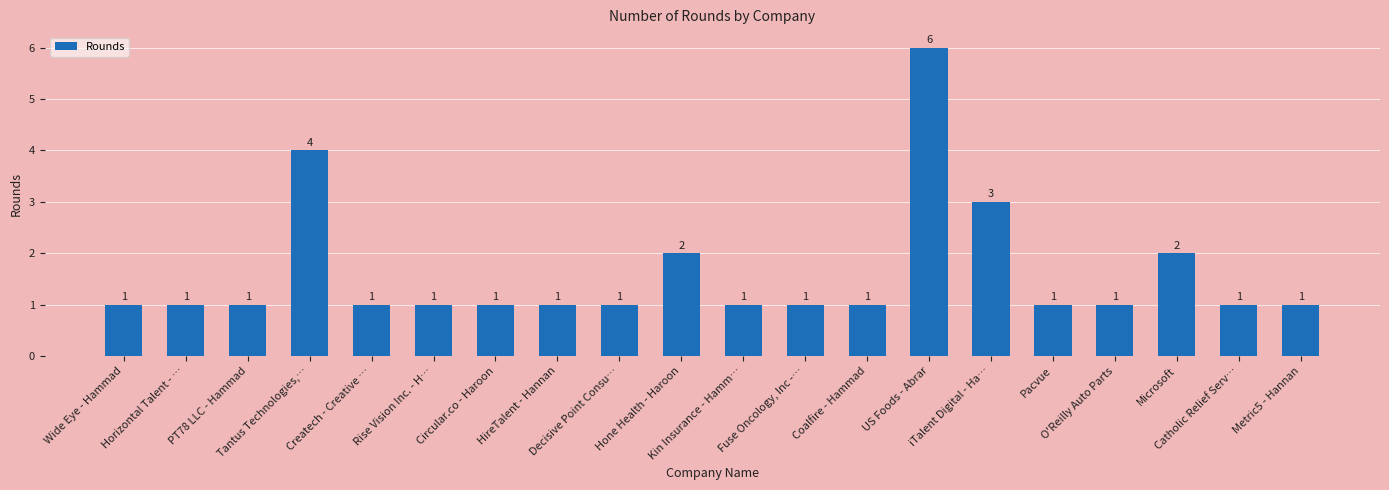

Does the chart contain stacked bars?

No